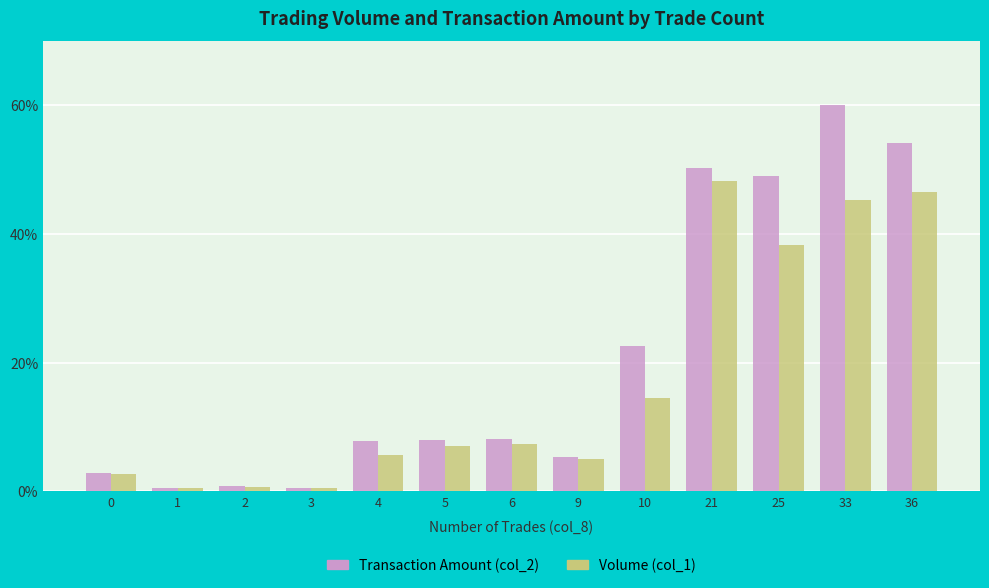

What is the maximum value shown in the chart?

60.0